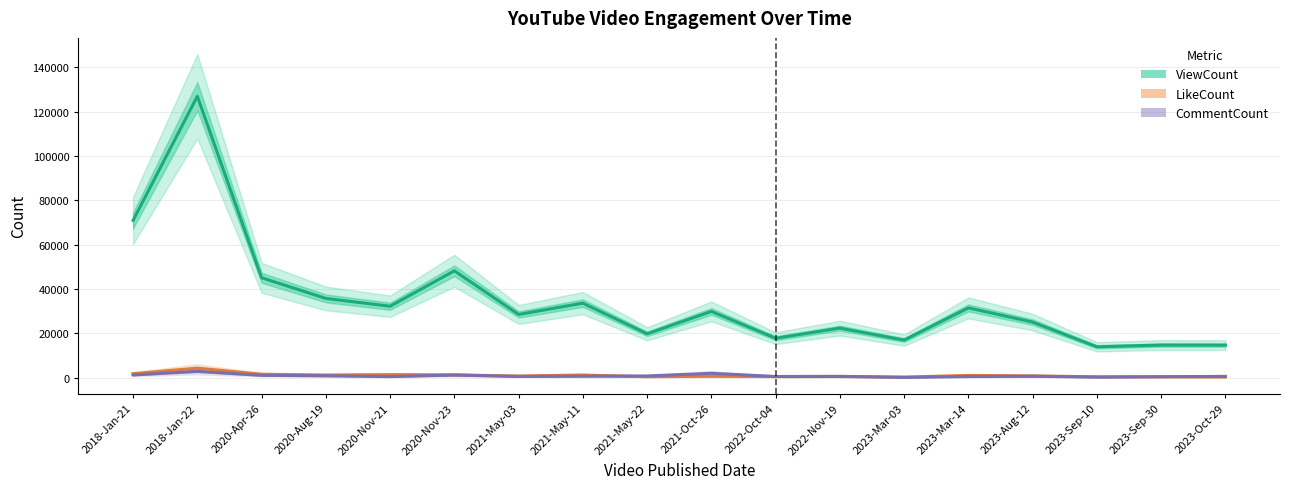

The value of CommentCount at 2020-Nov-23 is 1172. True or false?

True